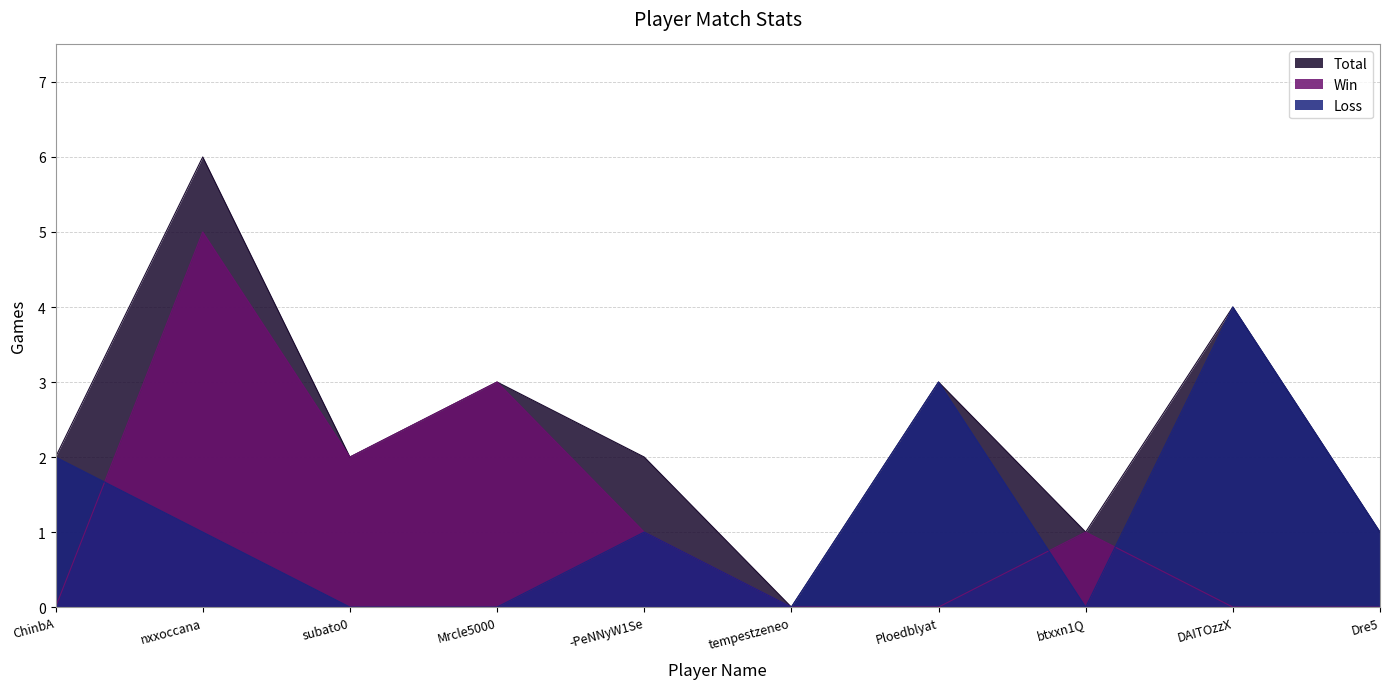

At which label does Total first exceed 2?

nxxoccana